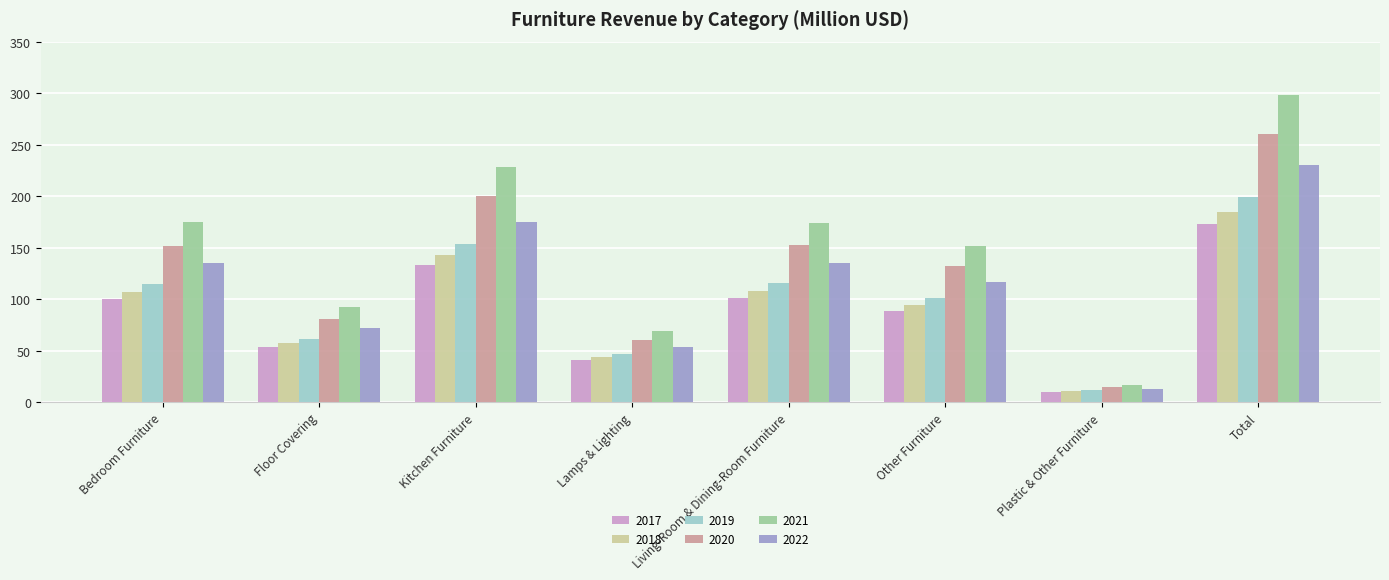

Is the value of 2018 at Kitchen Furniture greater than the value of 2021 at Total?

No